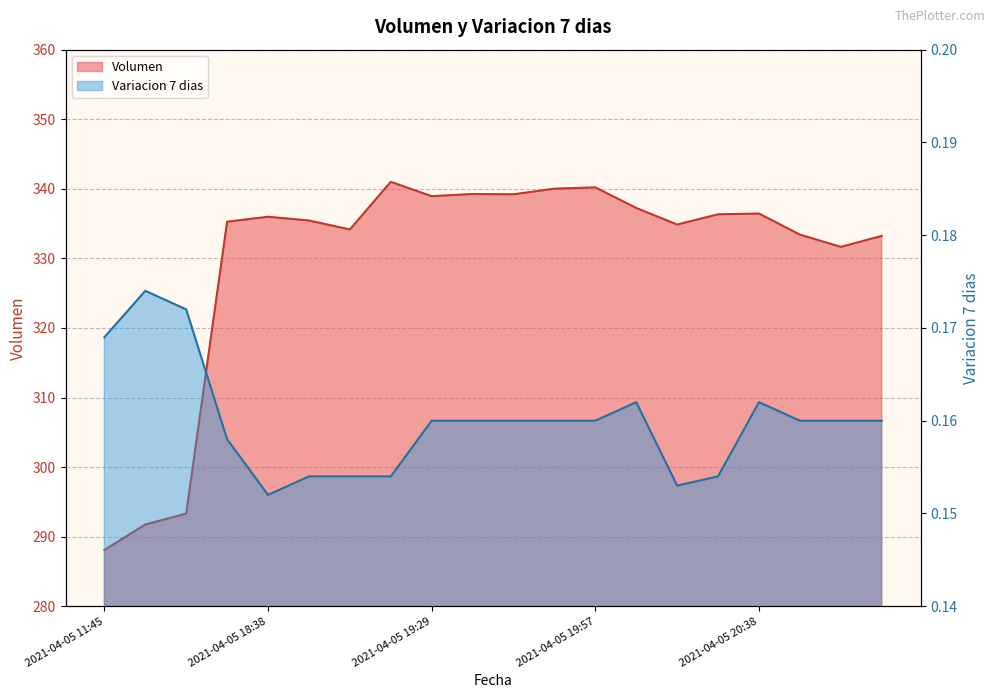

At which category does Variacion 7 dias reach its first local valley?

2021-04-05 18:38